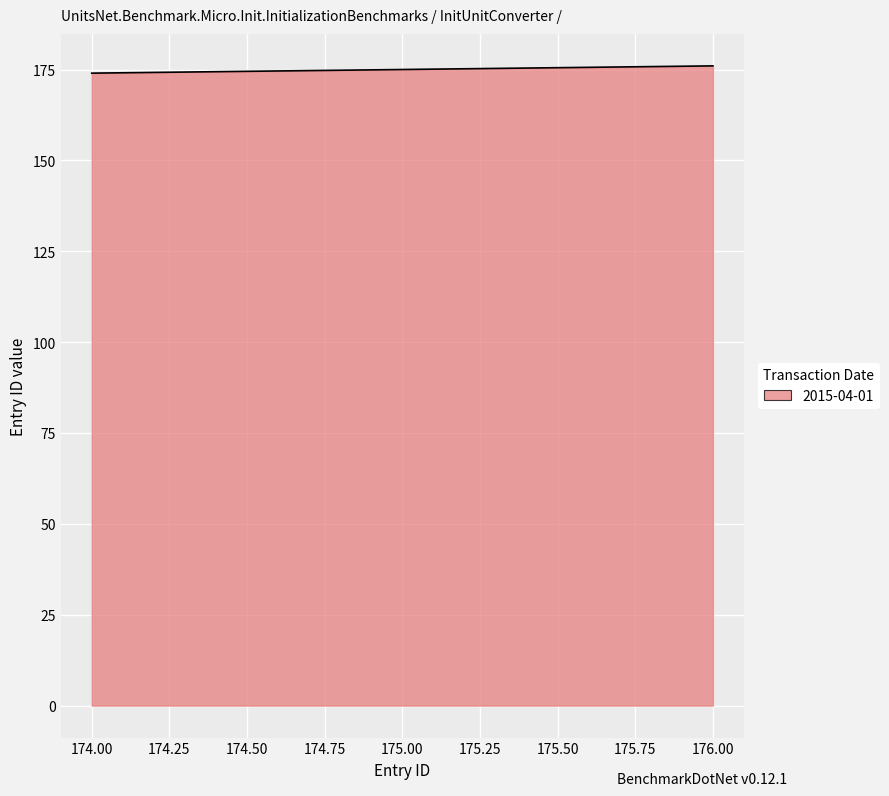

What is the smallest value displayed?

174